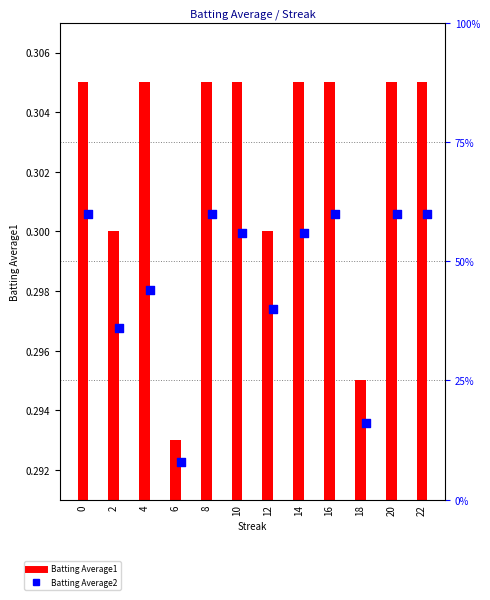

Which series has the widest spread of Y values?

Batting Average2